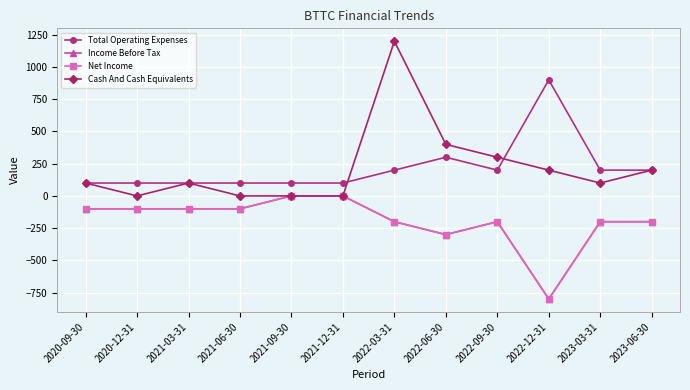

Does the chart have visible grid lines?

Yes